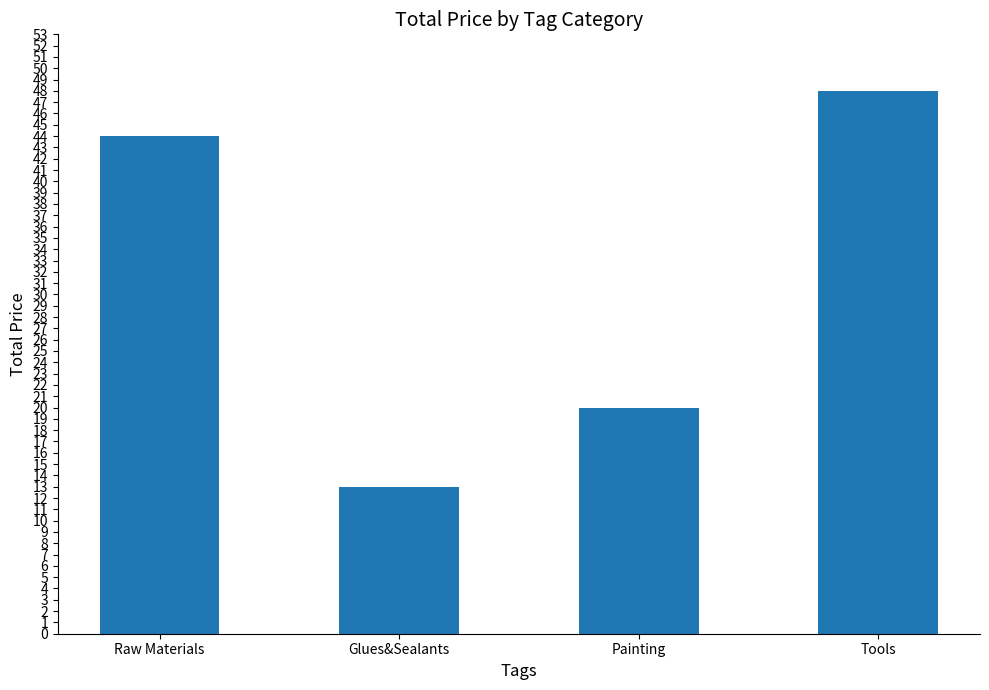

Rank the categories by value from highest to lowest.

Tools, Raw Materials, Painting, Glues&Sealants